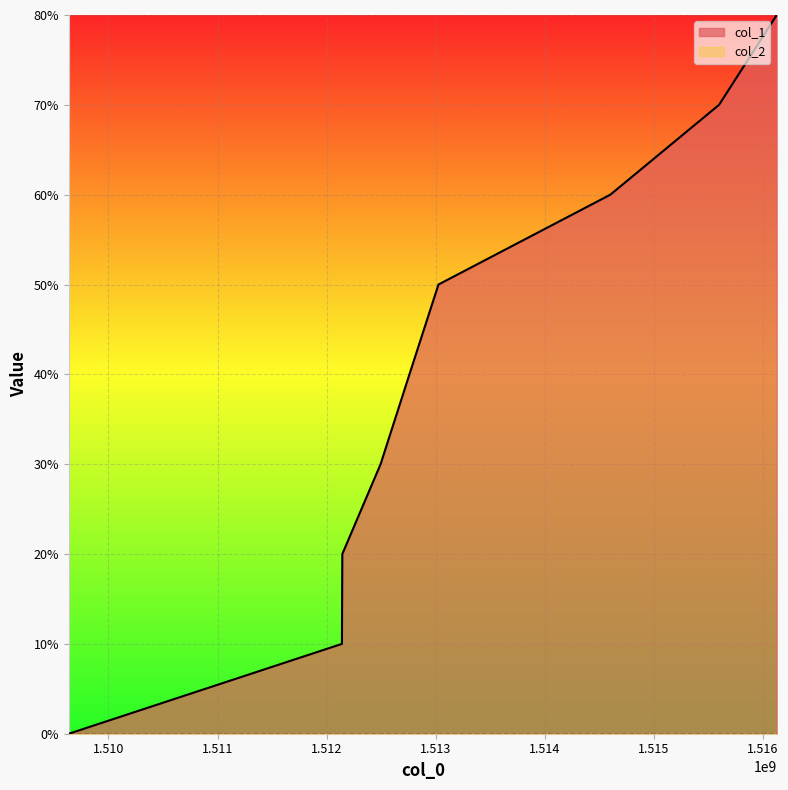

Which has a higher value, 1509635666 or 1516130126?

1516130126